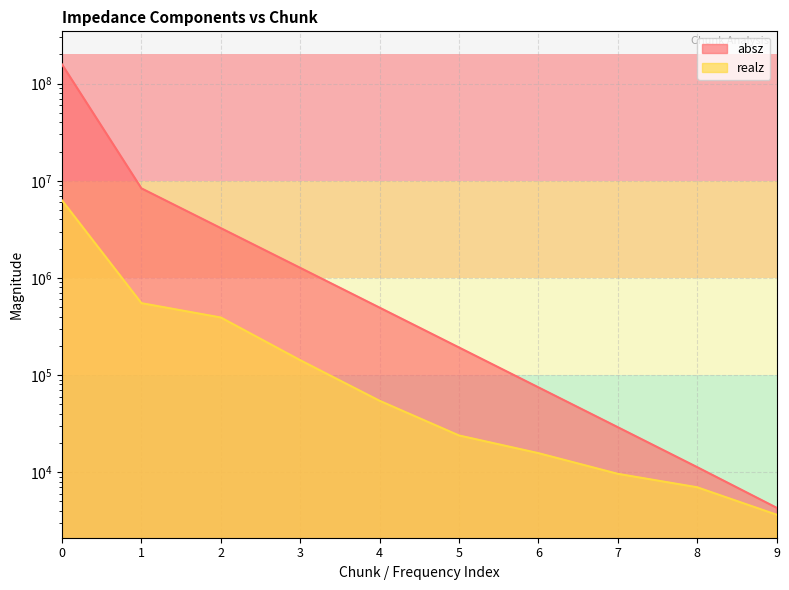

How many lines are shown in the chart?

2